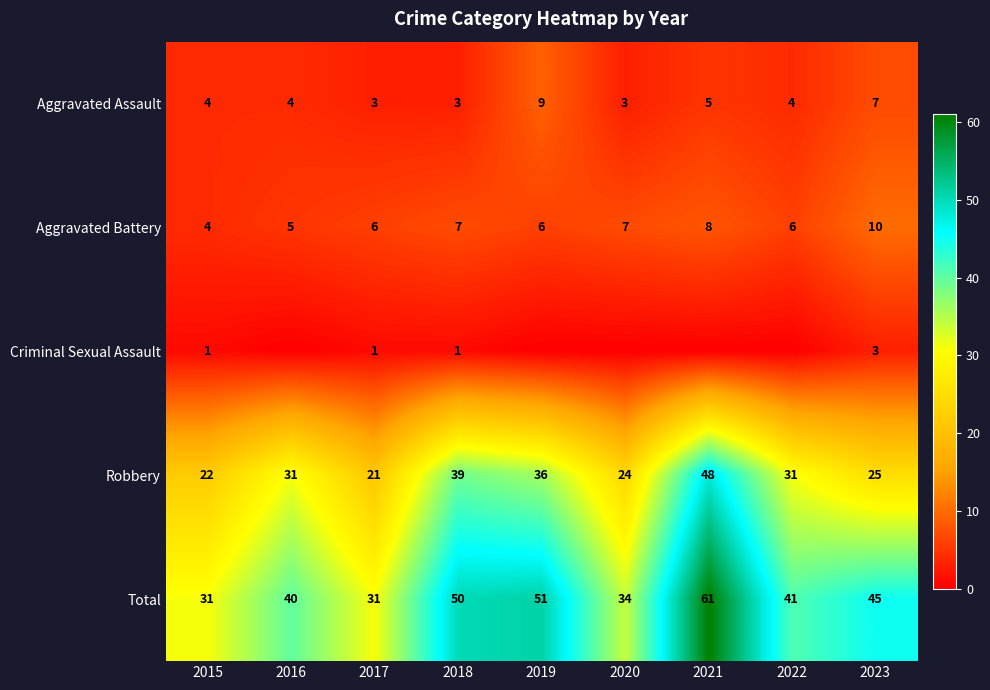

What is the average value of the Aggravated Assault series?

5